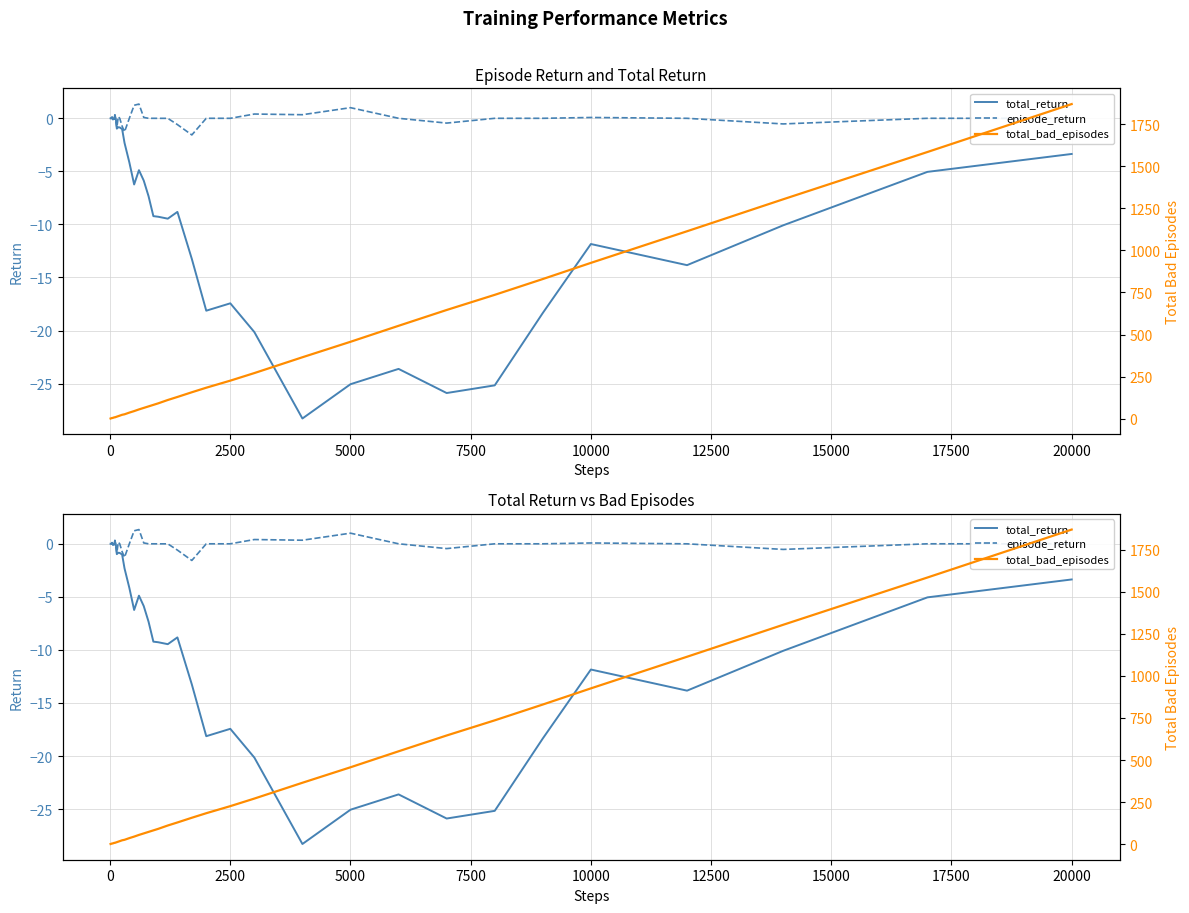

At how many categories does at least one series exceed 128?

16